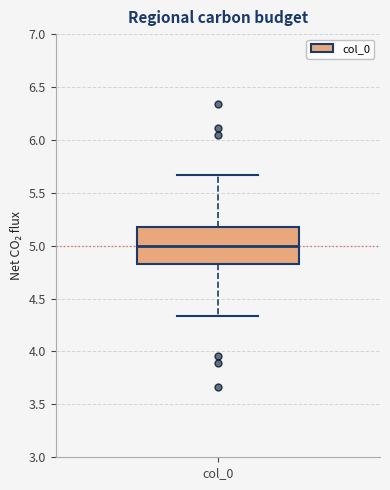

Where does the lower whisker of the box for col_0 end on the y-axis? The values are not printed on the chart, so give them approximately, as read against the axis.

4.35